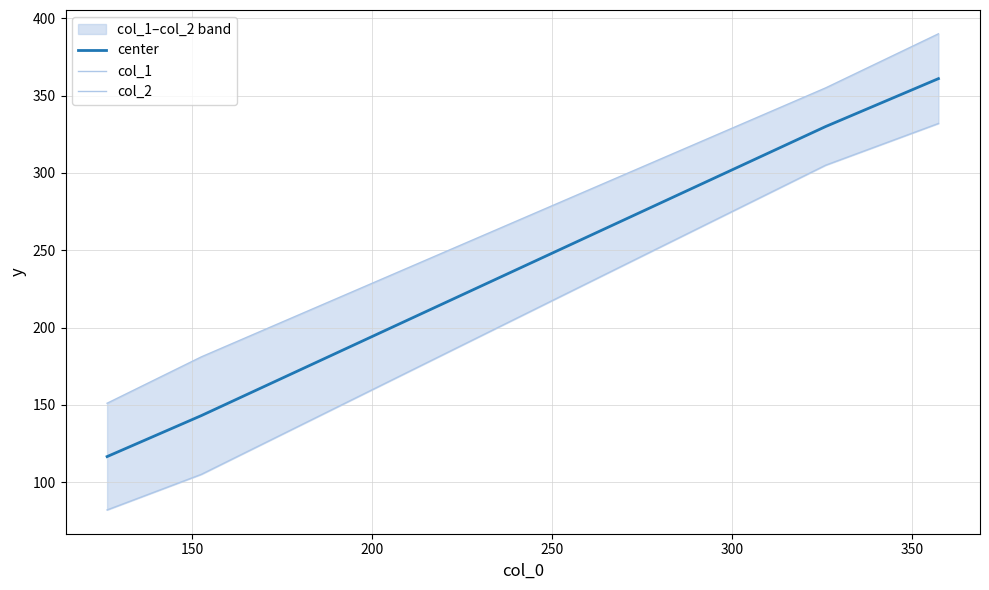

What is the value of the col_2 point at the 4th from the left?

390.0